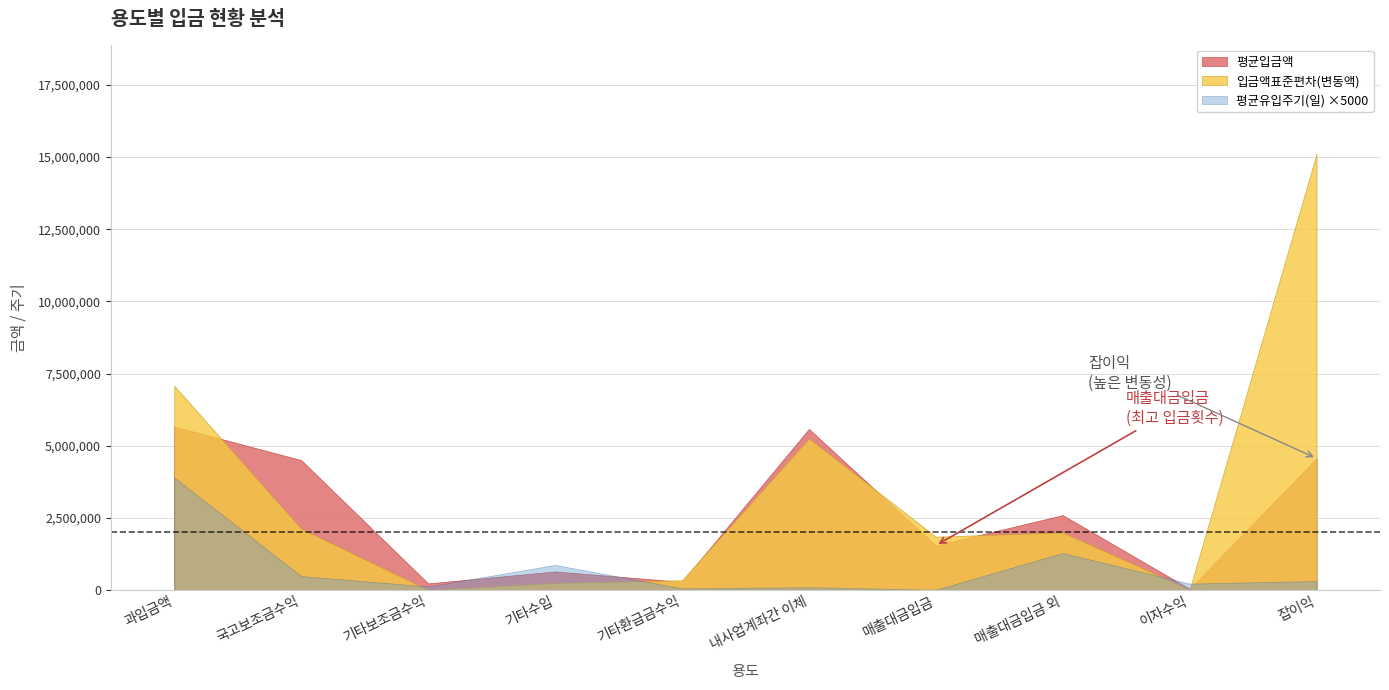

Reading left to right, what are all the values shown in this chart?

평균입금액: 5662250.0	4500000.0	225000.0	639787.5	279483.3	5579838.7	1540114.1	2592500.0	36323.3	4559684.3
입금액표준편차(변동액): 7074249.8	2121320.3	0.0	241755.1	336391.4	5251176.1	1845509.4	1992040.4	17010.6	15120939.9
평균유입주기(일): 779.0	96.0	24.0	173.3	11.0	18.6	1.2	256.0	43.7	61.9